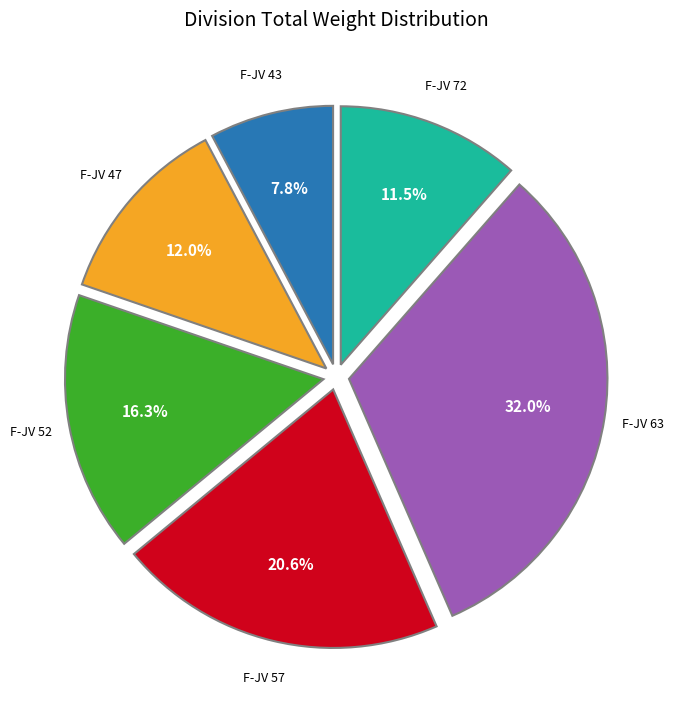

Count the number of slices in the pie.

6